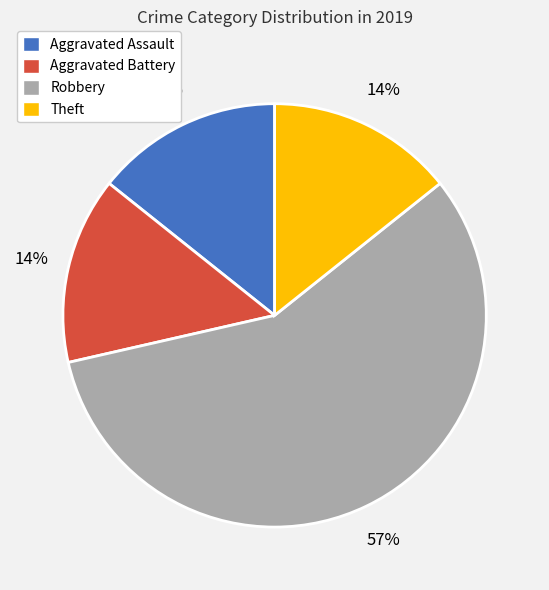

Do Aggravated Assault and Robbery together represent more than half of the pie?

Yes